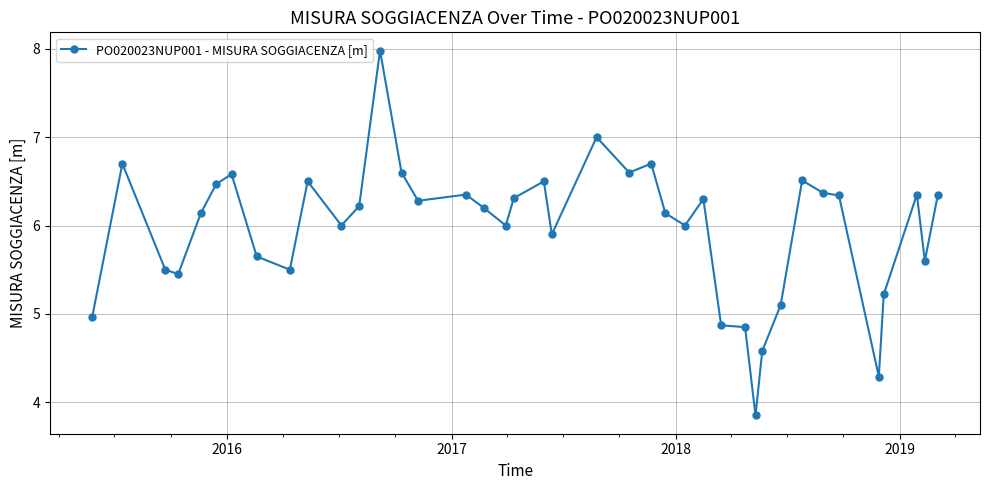

What is the sum of all values?

238.8